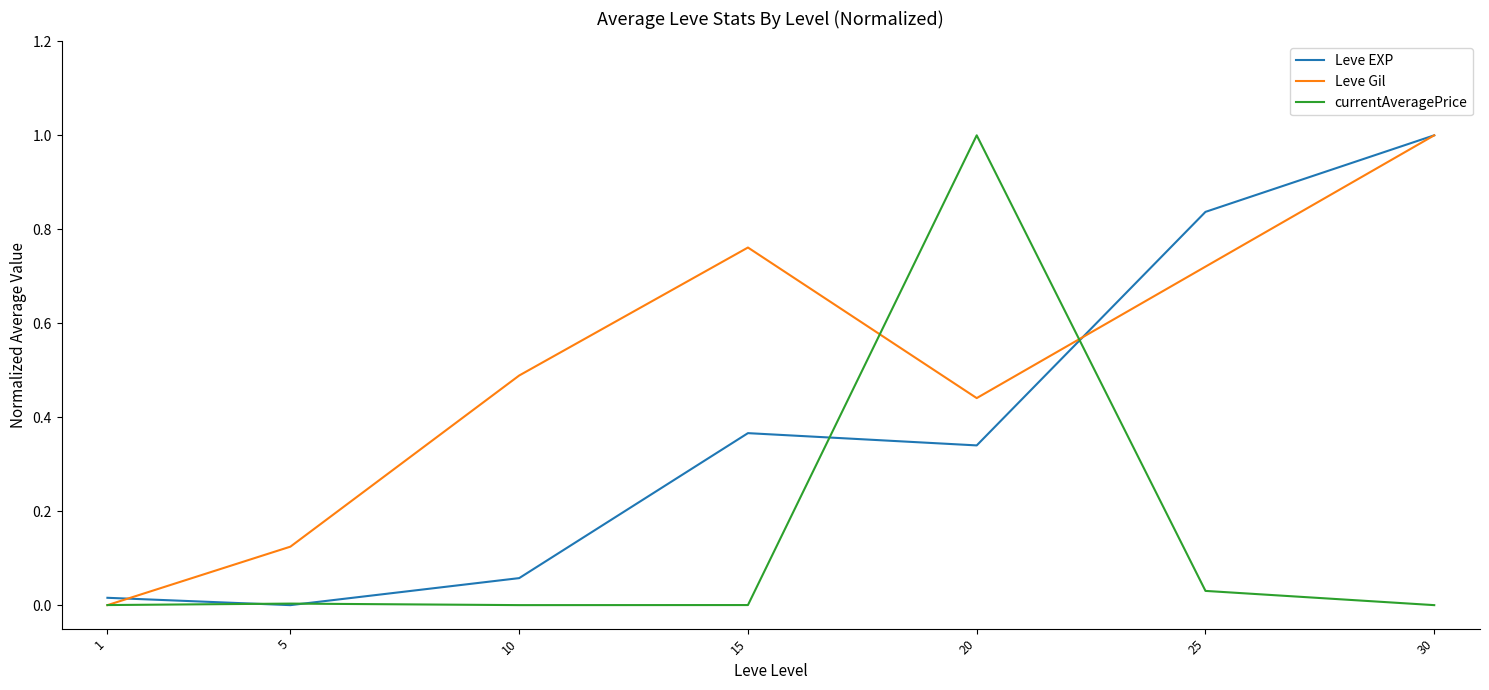

What is the highest value of the currentAveragePrice series?

1.0